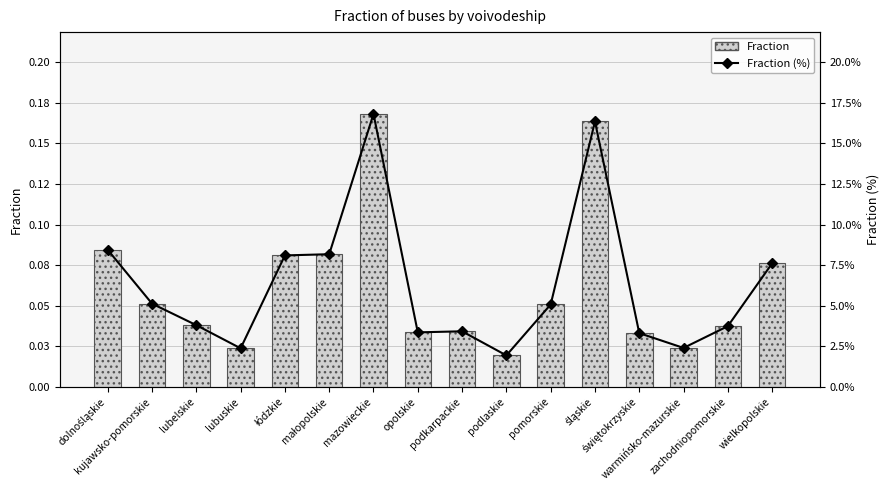

Does the chart contain any negative values?

No